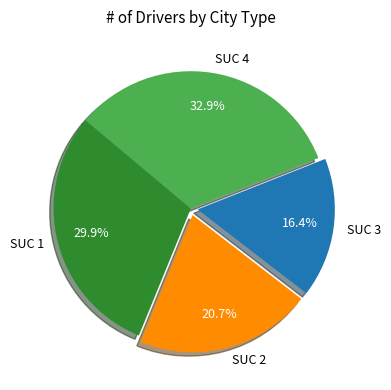

Is there any slice that represents more than half of the pie?

No